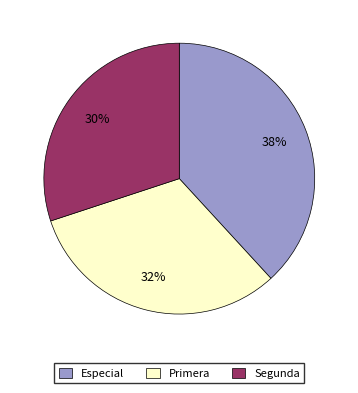

What is the ratio of the value at Primera to the value at Segunda?

1.1